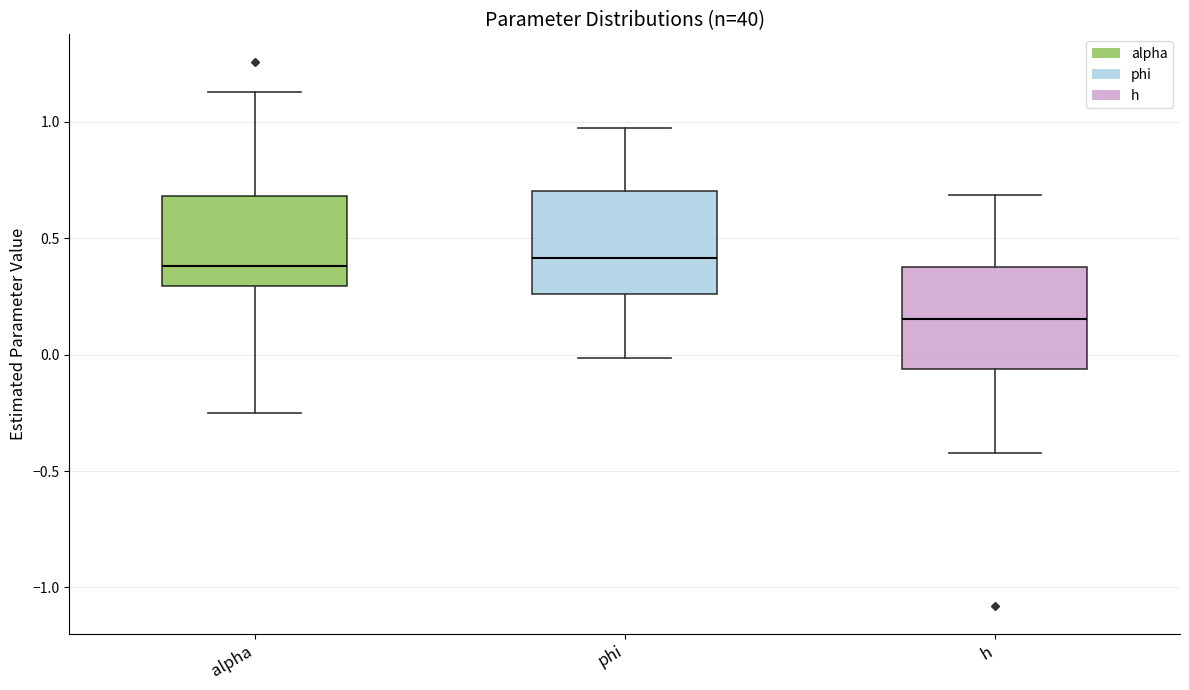

Reading left to right, transcribe this box plot: for each box, give where its median line is, the range the box spans, and where its two whiskers end, as read against the y-axis. The values are not printed on the chart, so give them approximately, as read against the axis.

alpha: median 0.40, box 0.30 to 0.70, whiskers -0.25 to 1.15
phi: median 0.40, box 0.25 to 0.70, whiskers 0.00 to 0.95
h: median 0.15, box -0.05 to 0.40, whiskers -0.40 to 0.70